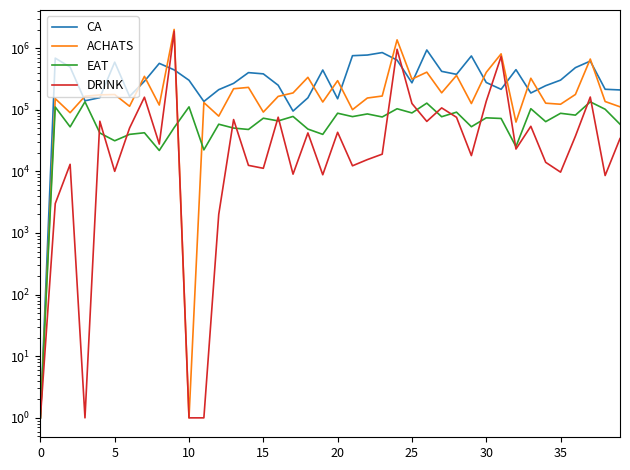

What is the difference between the second highest and minimum values in the EAT series?

134099